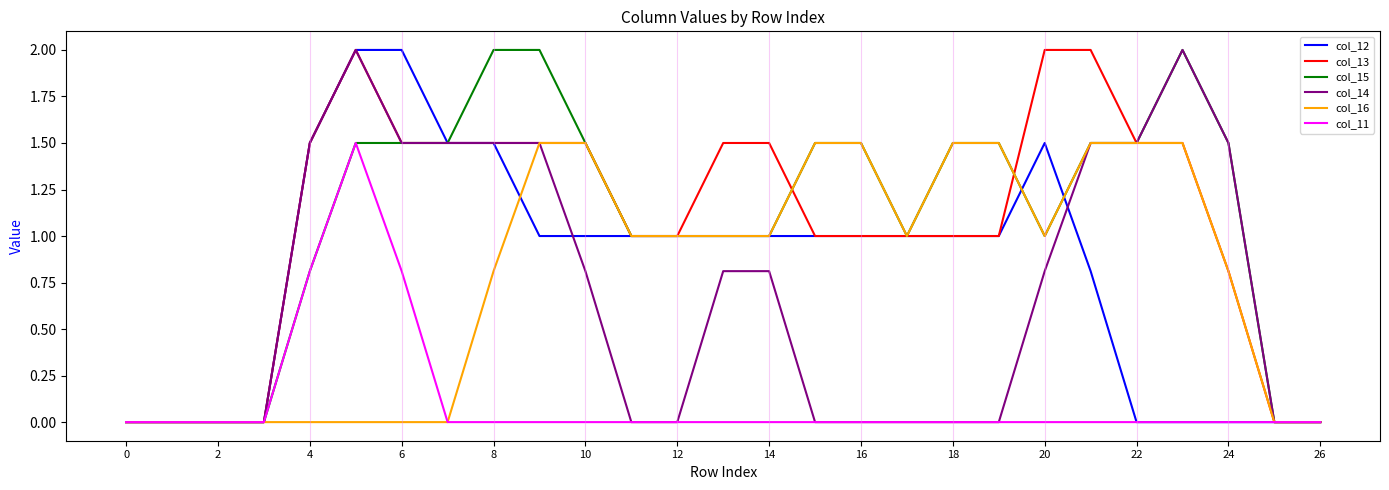

Reading left to right, transcribe all the data shown in this chart.

col_12: 0.0	0.0	0.0	0.0	1.5	2.0	2.0	1.5	1.5	1.0	1.0	1.0	1.0	1.0	1.0	1.0	1.0	1.0	1.0	1.0	1.5	0.8	0.0	0.0	0.0	0.0	0.0
col_13: 0.0	0.0	0.0	0.0	1.5	2.0	1.5	1.5	1.5	1.5	1.5	1.0	1.0	1.5	1.5	1.0	1.0	1.0	1.0	1.0	2.0	2.0	1.5	1.5	0.8	0.0	0.0
col_15: 0.0	0.0	0.0	0.0	0.8	1.5	1.5	1.5	2.0	2.0	1.5	1.0	1.0	1.0	1.0	1.5	1.5	1.0	1.5	1.5	1.0	1.5	1.5	2.0	1.5	0.0	0.0
col_14: 0.0	0.0	0.0	0.0	1.5	2.0	1.5	1.5	1.5	1.5	0.8	0.0	0.0	0.8	0.8	0.0	0.0	0.0	0.0	0.0	0.8	1.5	1.5	2.0	1.5	0.0	0.0
col_16: 0.0	0.0	0.0	0.0	0.0	0.0	0.0	0.0	0.8	1.5	1.5	1.0	1.0	1.0	1.0	1.5	1.5	1.0	1.5	1.5	1.0	1.5	1.5	1.5	0.8	0.0	0.0
col_11: 0.0	0.0	0.0	0.0	0.8	1.5	0.8	0.0	0.0	0.0	0.0	0.0	0.0	0.0	0.0	0.0	0.0	0.0	0.0	0.0	0.0	0.0	0.0	0.0	0.0	0.0	0.0